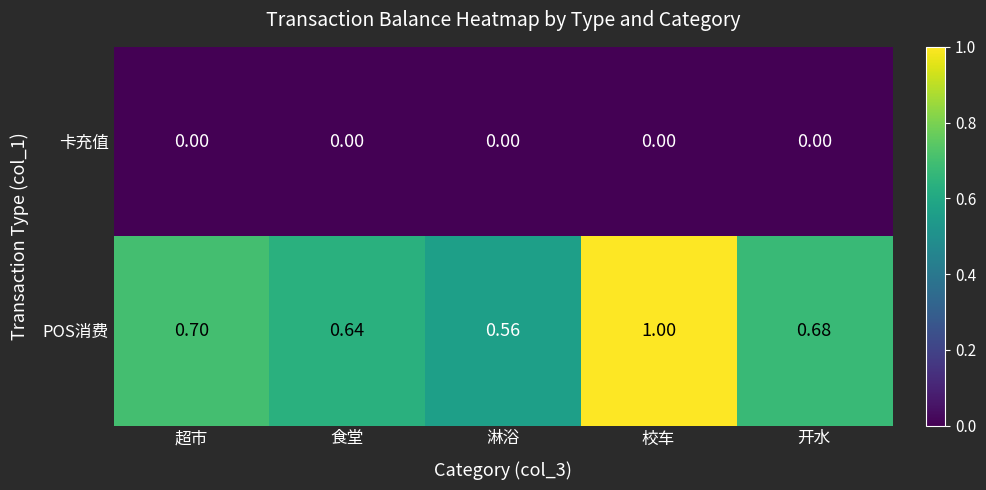

Rank the series by their average value, from lowest to highest.

卡充值, POS消费